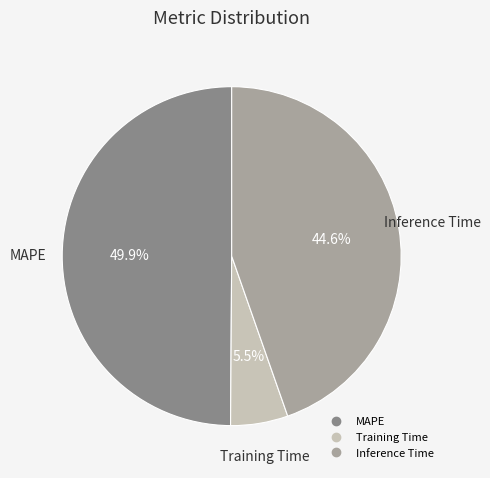

Does Inference Time represent more than half of the total?

No